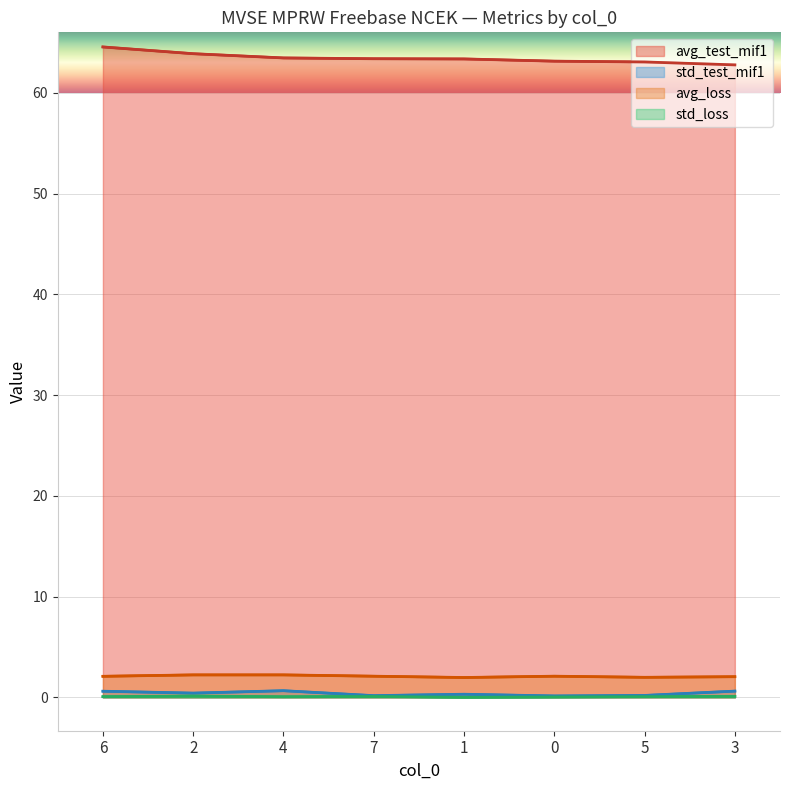

True or false: std_test_mif1 and std_loss intersect in this chart.

False